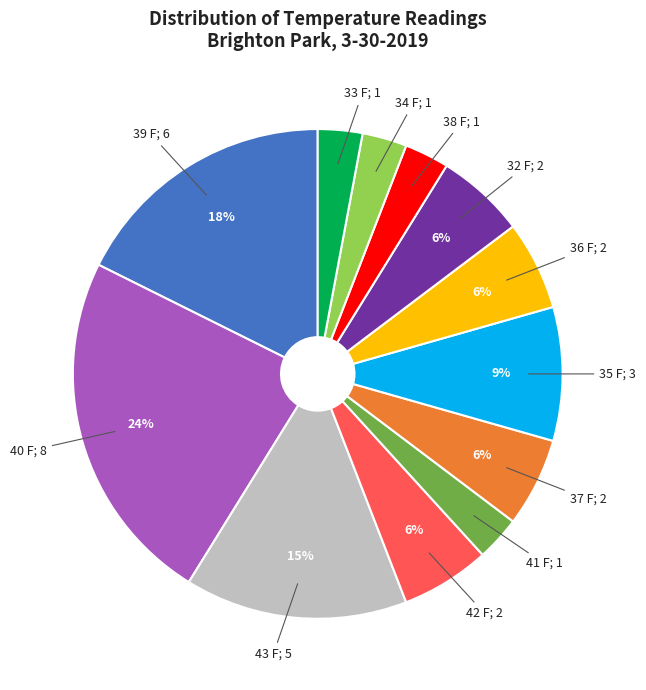

Is there a majority slice in this chart?

No